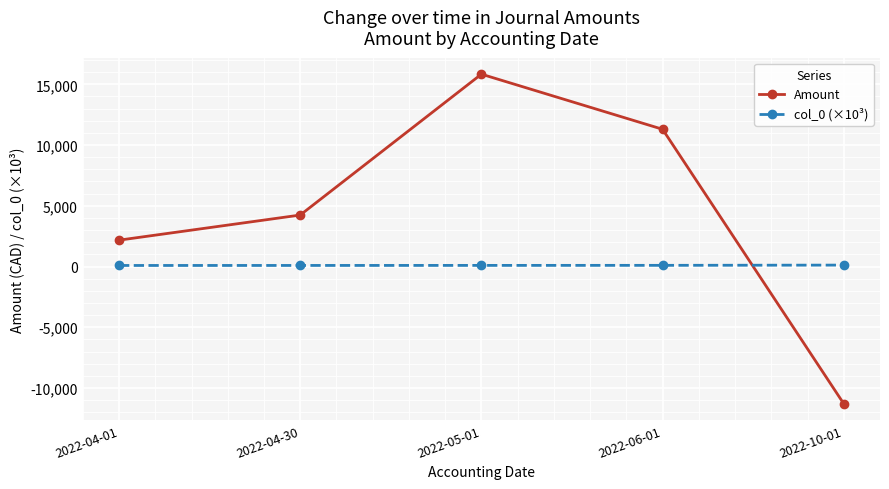

The value of col_0 (×10³) at 2022-10-01 is 116.5. True or false?

True